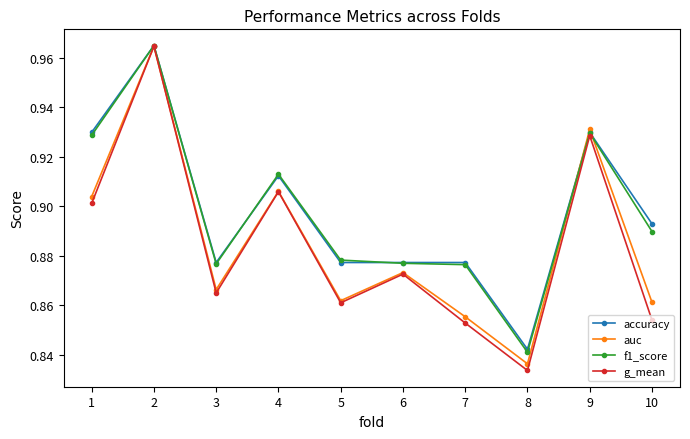

At how many categories does at least one series exceed 0?

10